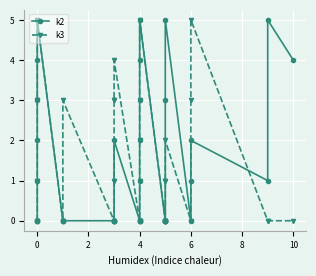

Rank the series by their average value, from lowest to highest.

k3, k2